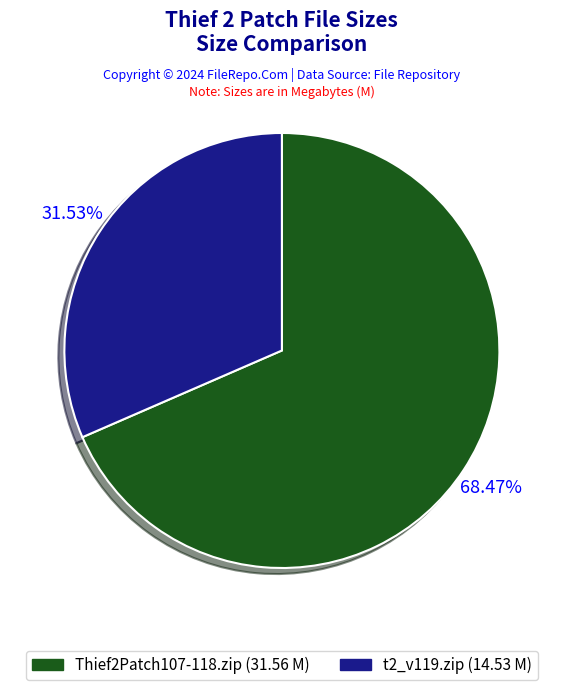

Count the number of slices in the pie.

2